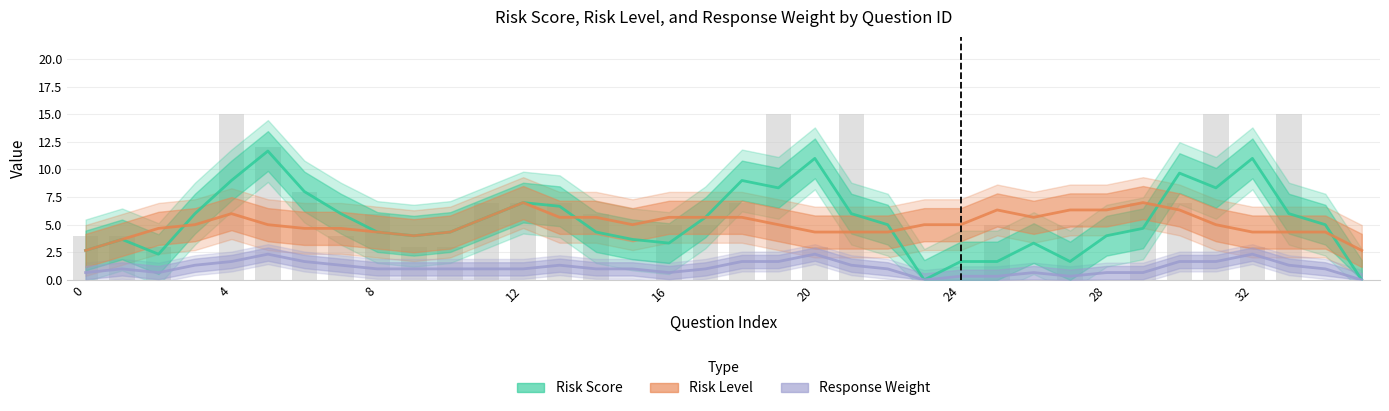

Between 6 and 32, which series saw the biggest shift?

Risk Score